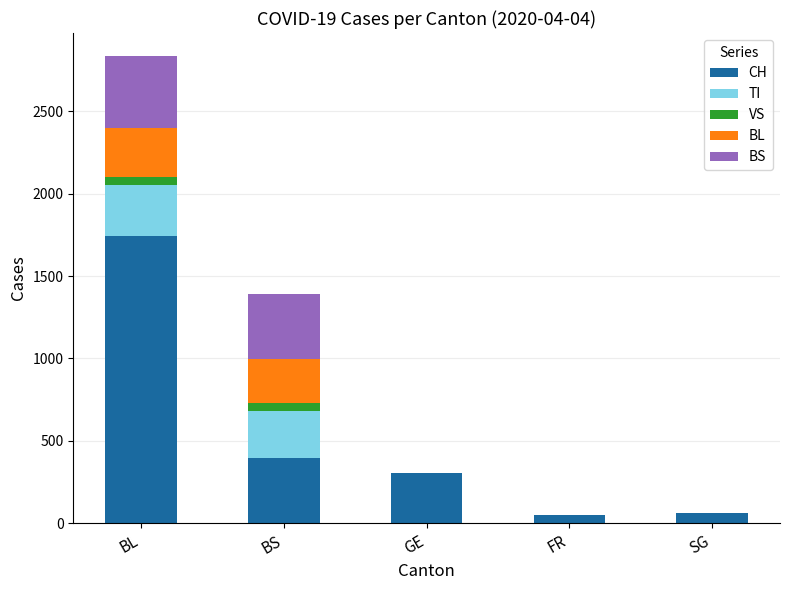

Reading right to left, what are the values for CH?

SG=62	FR=49	GE=305	BS=397	BL=1742